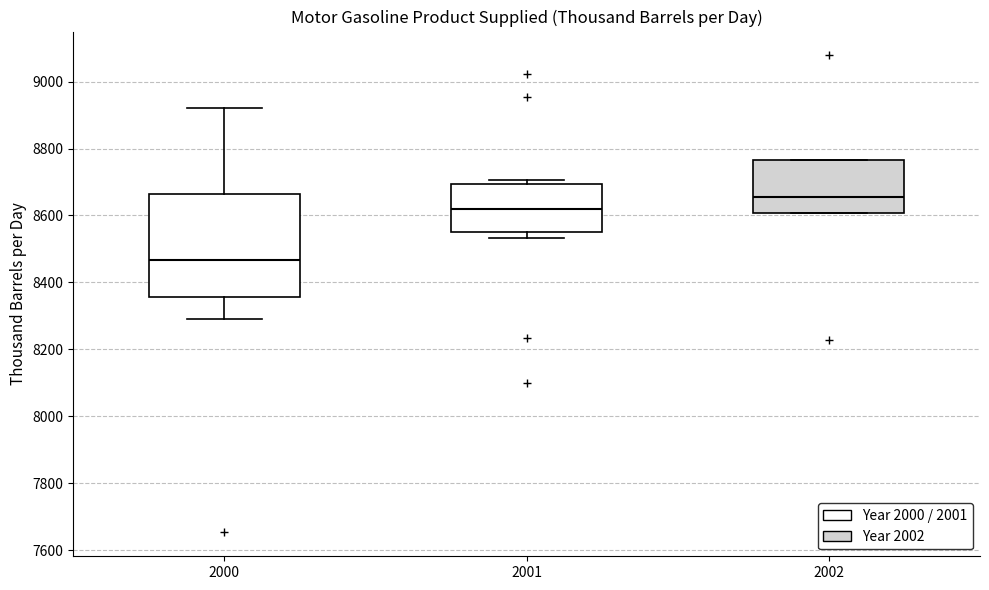

Which box has the lowest median line?

2000